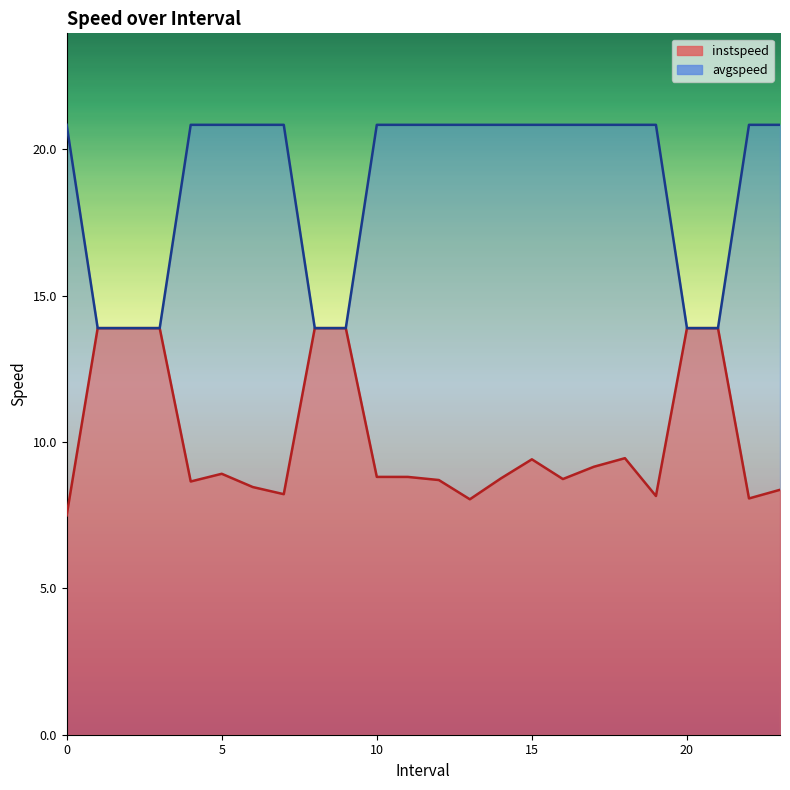

What is the spread (max minus min) of values at 5.0?

11.9